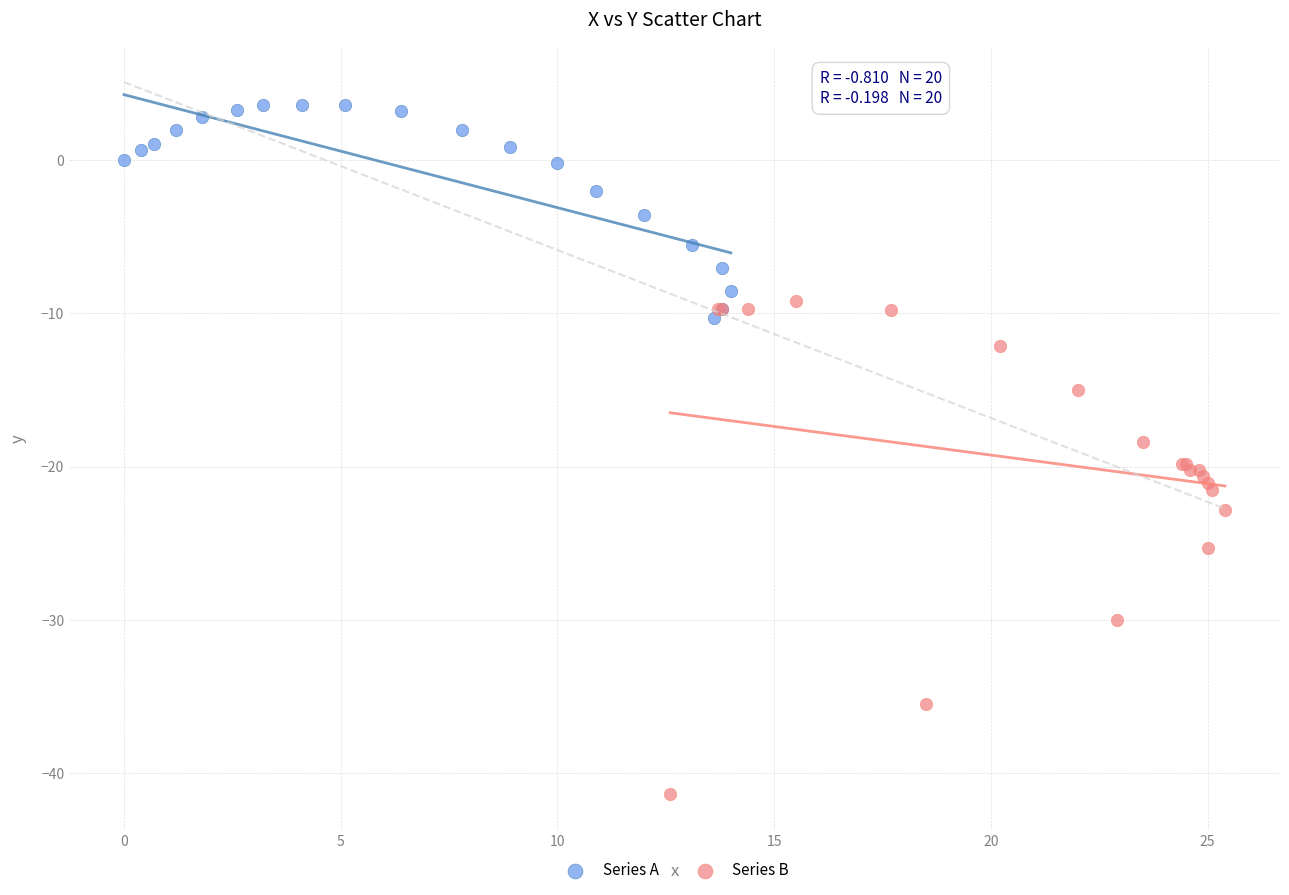

Which series contains the highest Y value?

Series A